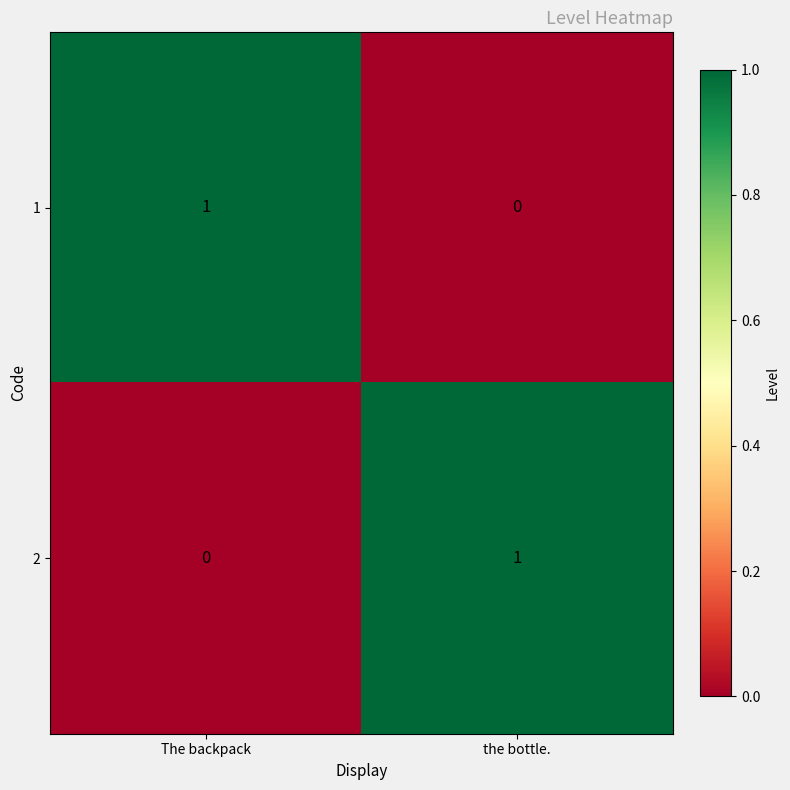

How many series are shown in this chart?

2